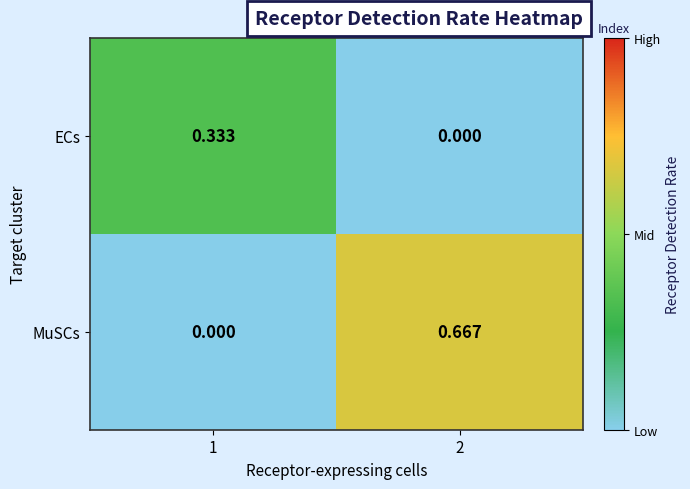

Between 1 and 2, which series saw the biggest shift?

MuSCs